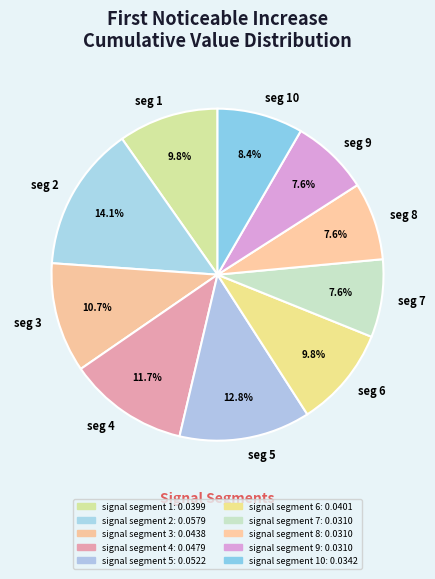

Which slice is the largest?

seg 2